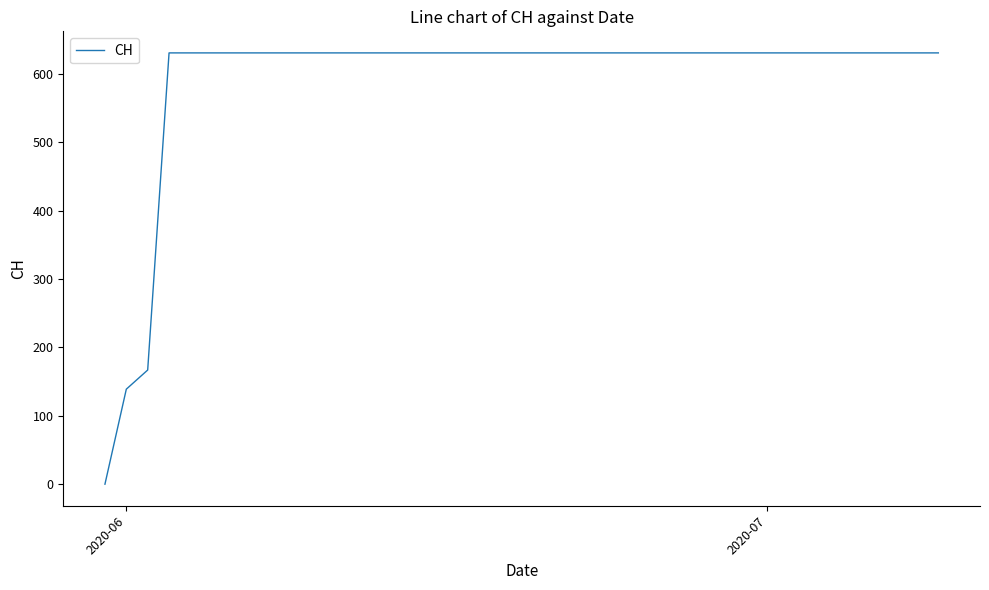

What is the difference between the maximum and minimum values?

631